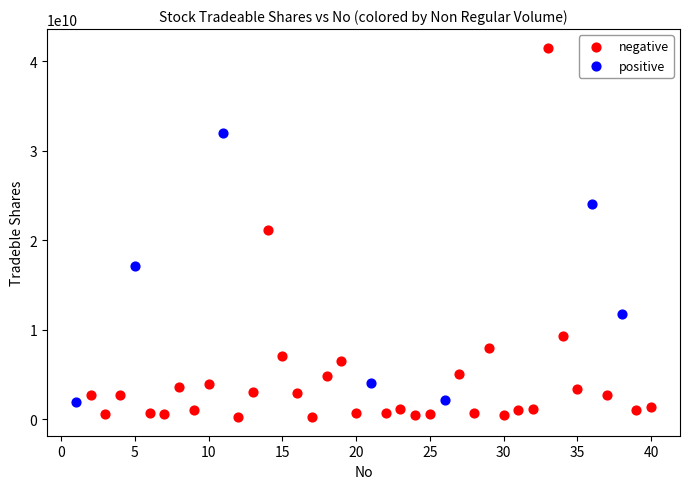

Which series has the widest spread of Y values?

negative